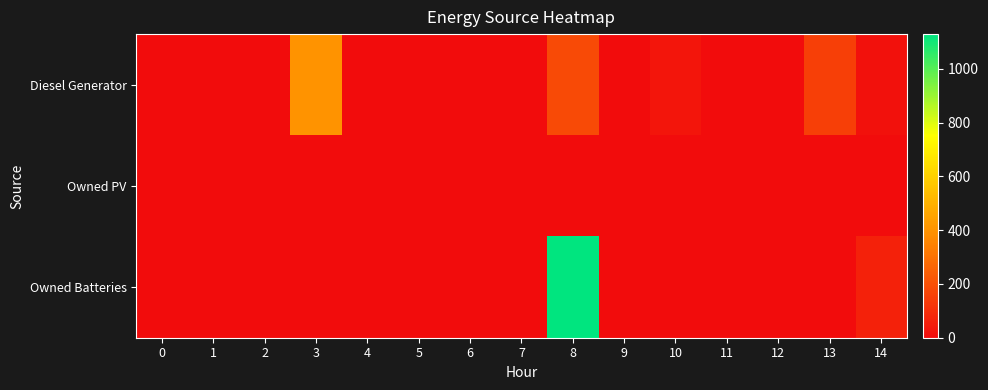

At which category is the sum across all series the highest?

8